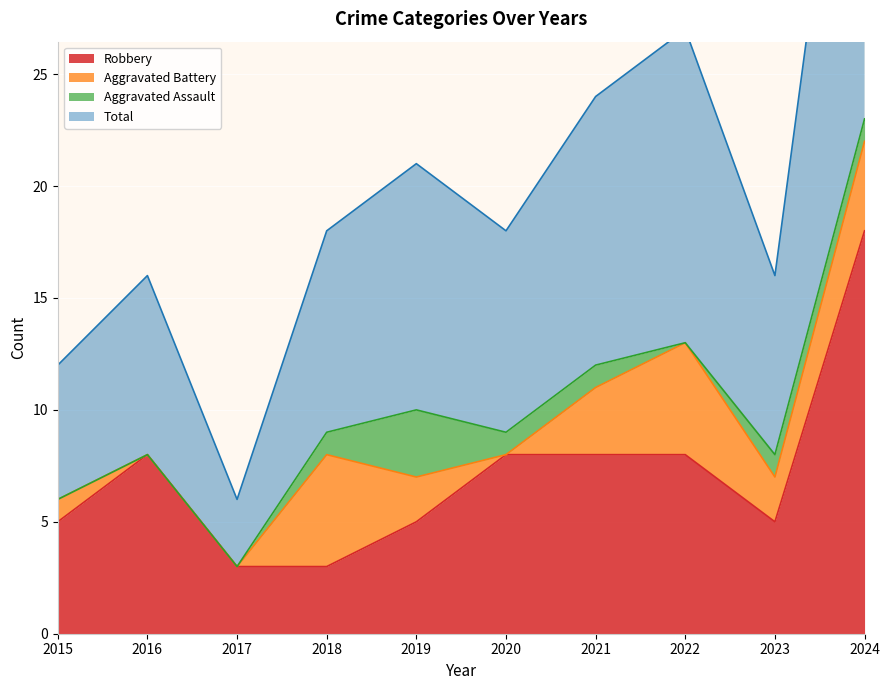

True or false: Robbery has a value of 3 at 2018.

True